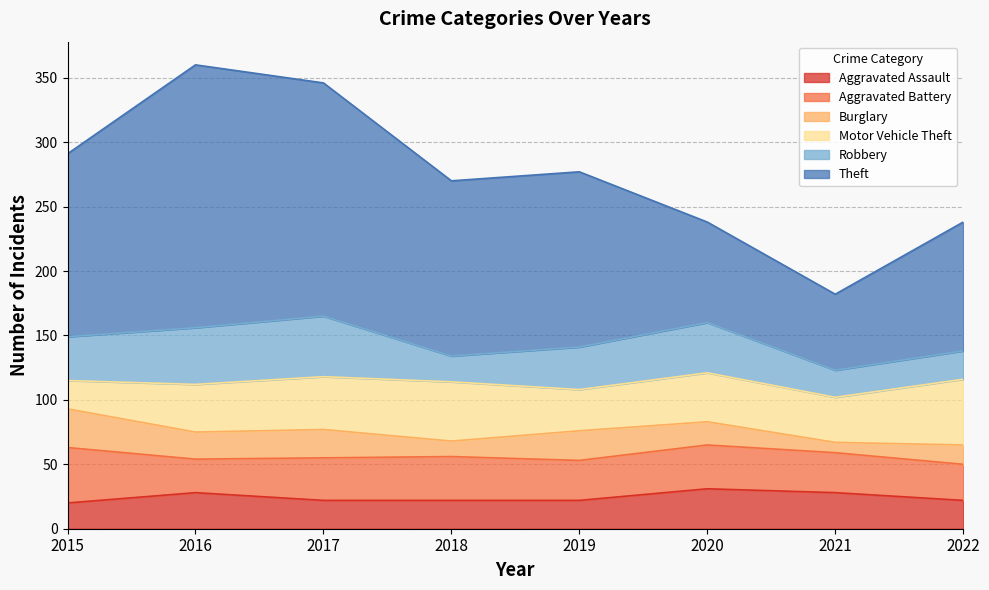

At which label does Theft first exceed 136?

2015